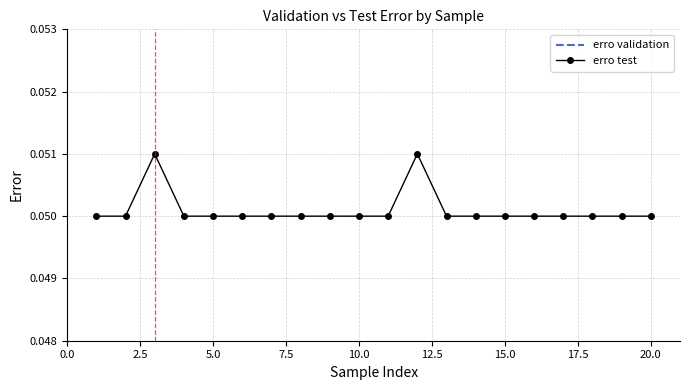

How many lines are shown in the chart?

2